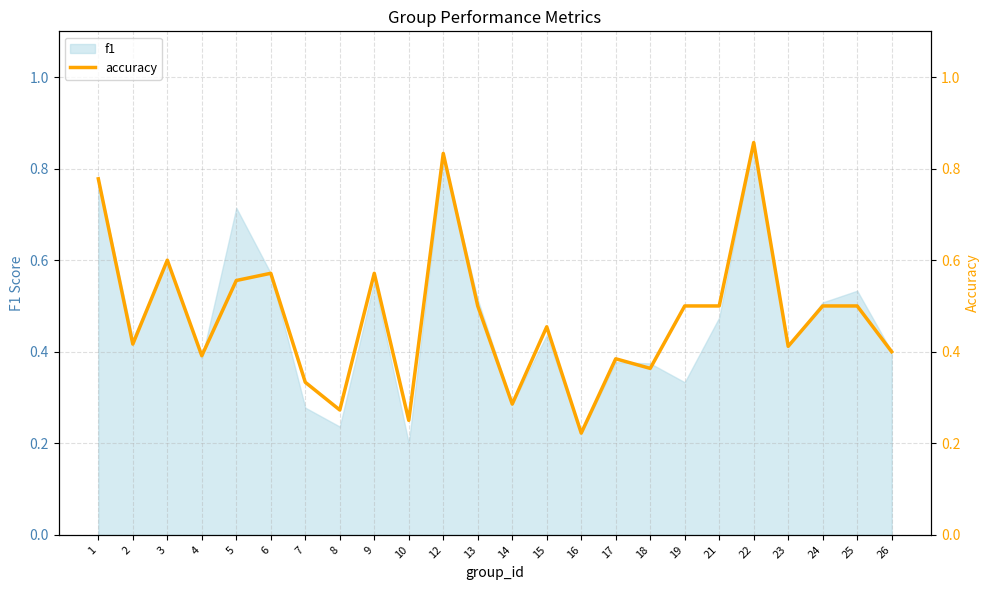

What is the difference between the maximum and second lowest values?

0.6